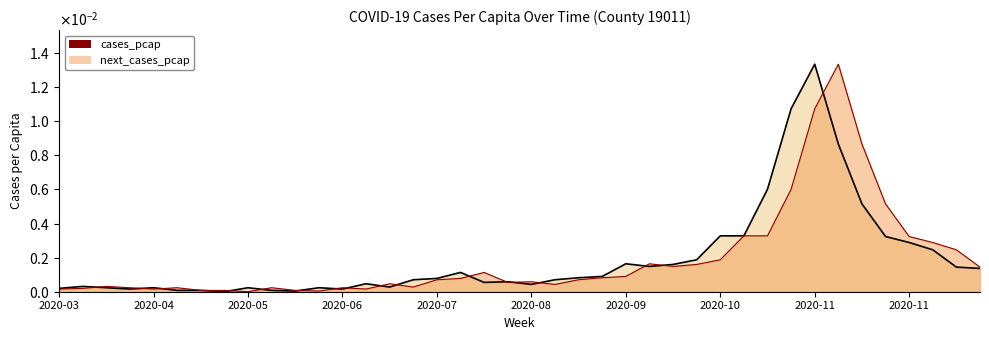

What are all the series names shown in the legend?

cases_pcap, next_cases_pcap